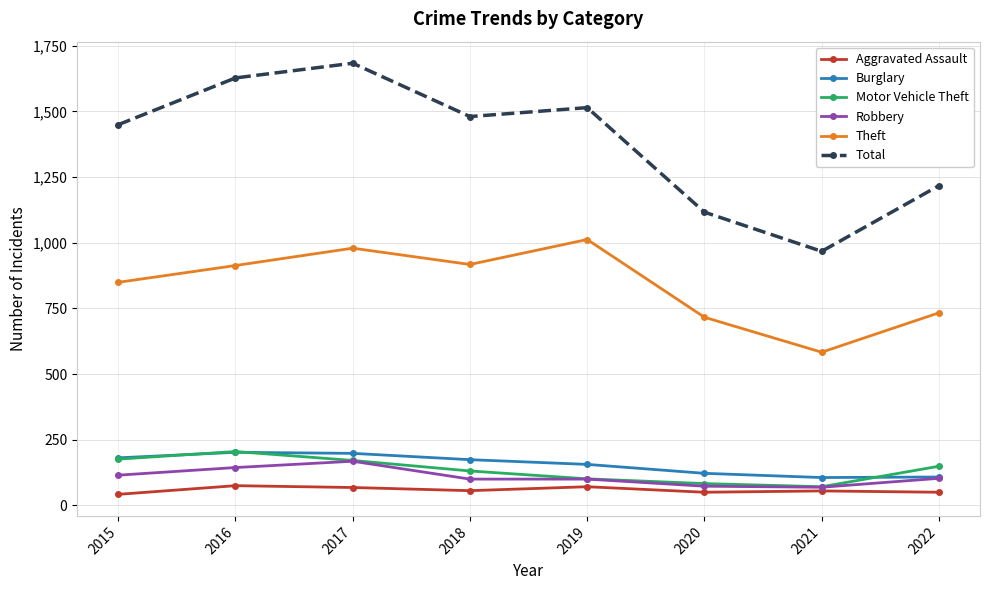

True or false: Theft has more than 1 interior local peaks.

True